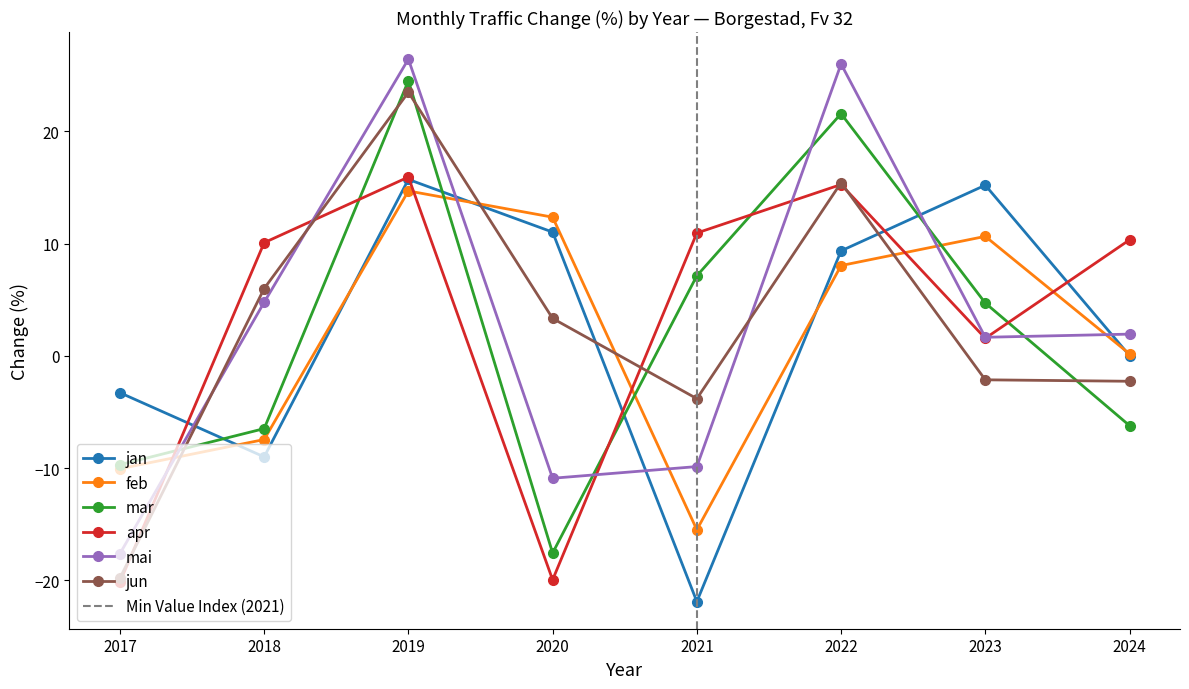

The value of apr at 2021 is 10.9. True or false?

True